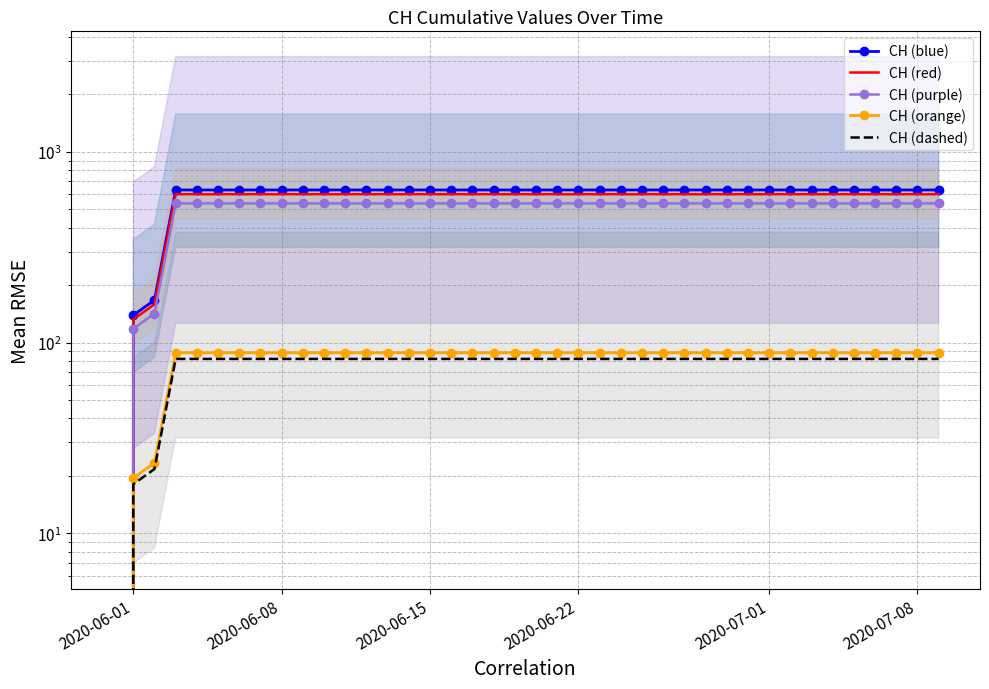

Reading left to right, extract all data points from this chart.

CH (blue): 0.0	139.0	167.0	631.0	631.0	631.0	631.0	631.0	631.0	631.0	631.0	631.0	631.0	631.0	631.0	631.0	631.0	631.0	631.0	631.0	631.0	631.0	631.0	631.0	631.0	631.0	631.0	631.0	631.0	631.0	631.0	631.0	631.0	631.0	631.0	631.0	631.0	631.0	631.0	631.0
CH (red): 0.0	132.0	158.7	599.4	599.4	599.4	599.4	599.4	599.4	599.4	599.4	599.4	599.4	599.4	599.4	599.4	599.4	599.4	599.4	599.4	599.4	599.4	599.4	599.4	599.4	599.4	599.4	599.4	599.4	599.4	599.4	599.4	599.4	599.4	599.4	599.4	599.4	599.4	599.4	599.4
CH (purple): 0.0	118.1	141.9	536.4	536.4	536.4	536.4	536.4	536.4	536.4	536.4	536.4	536.4	536.4	536.4	536.4	536.4	536.4	536.4	536.4	536.4	536.4	536.4	536.4	536.4	536.4	536.4	536.4	536.4	536.4	536.4	536.4	536.4	536.4	536.4	536.4	536.4	536.4	536.4	536.4
CH (orange): 0.0	19.5	23.4	88.3	88.3	88.3	88.3	88.3	88.3	88.3	88.3	88.3	88.3	88.3	88.3	88.3	88.3	88.3	88.3	88.3	88.3	88.3	88.3	88.3	88.3	88.3	88.3	88.3	88.3	88.3	88.3	88.3	88.3	88.3	88.3	88.3	88.3	88.3	88.3	88.3
CH (dashed): 0.0	18.1	21.7	82.0	82.0	82.0	82.0	82.0	82.0	82.0	82.0	82.0	82.0	82.0	82.0	82.0	82.0	82.0	82.0	82.0	82.0	82.0	82.0	82.0	82.0	82.0	82.0	82.0	82.0	82.0	82.0	82.0	82.0	82.0	82.0	82.0	82.0	82.0	82.0	82.0